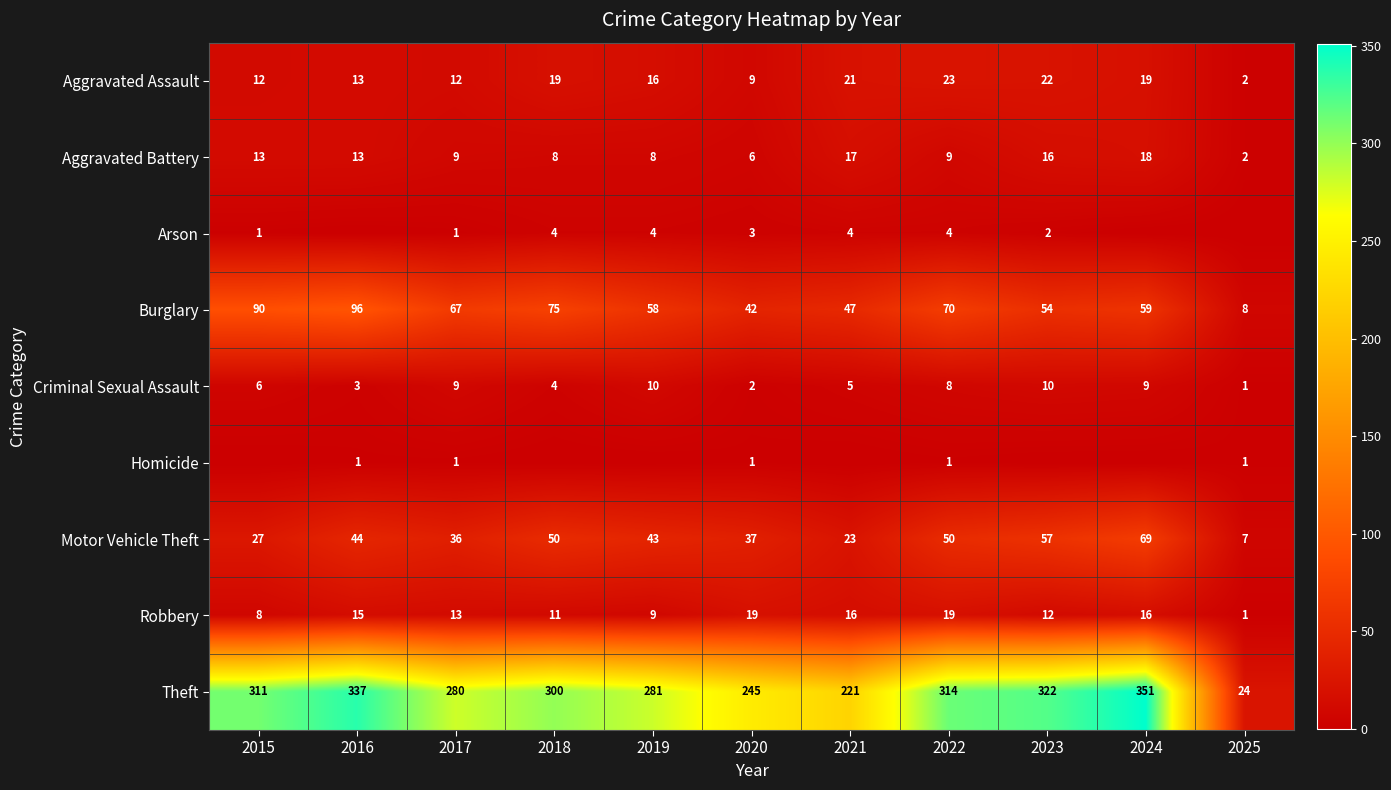

The value of Arson at 2021 is 2. True or false?

False